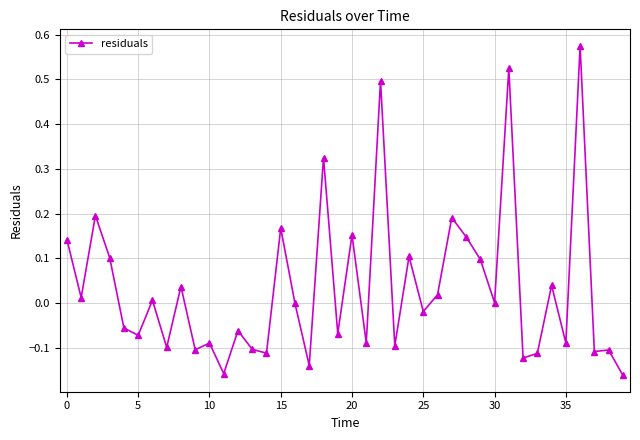

True or false: there are more than 1 points higher than both neighbors.

True